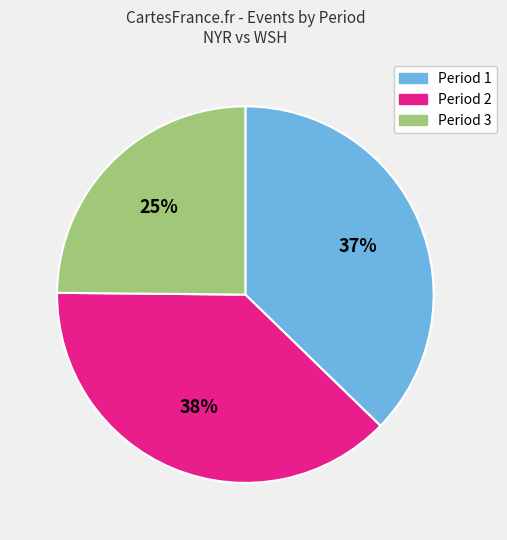

Combined, do Period 1 and Period 3 account for over 50%?

Yes